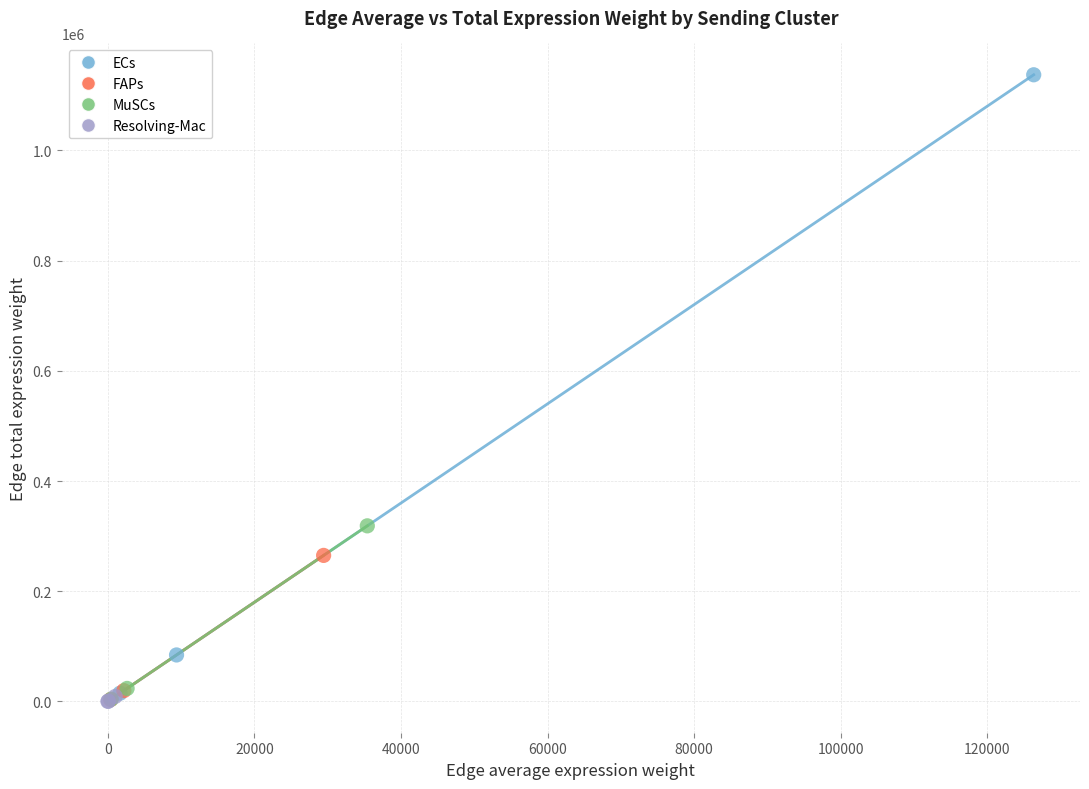

What are all the series names shown in the legend?

ECs, FAPs, MuSCs, Resolving-Mac